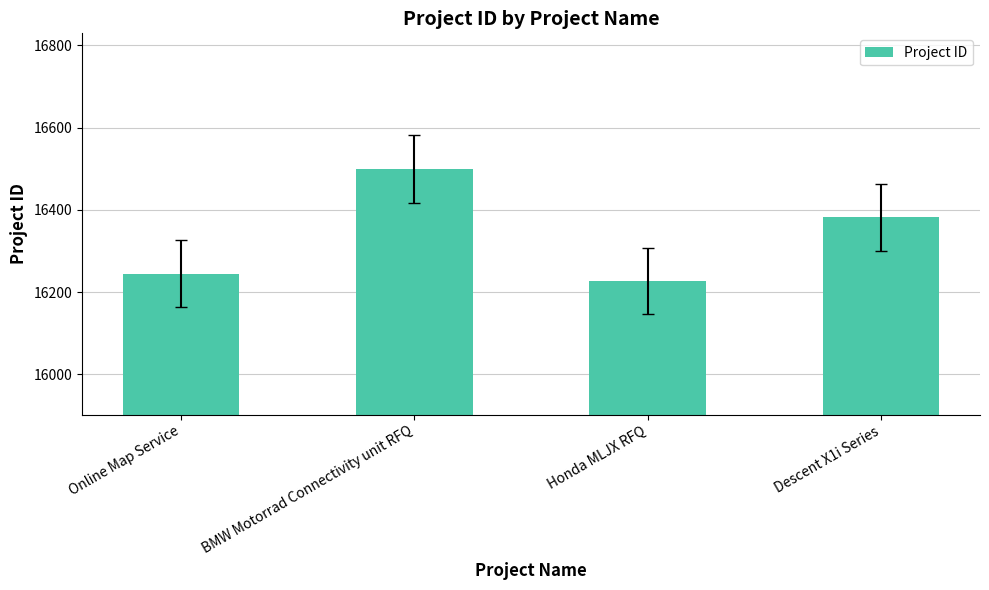

True or false: the data shows 26996 at Honda MLJX RFQ.

False